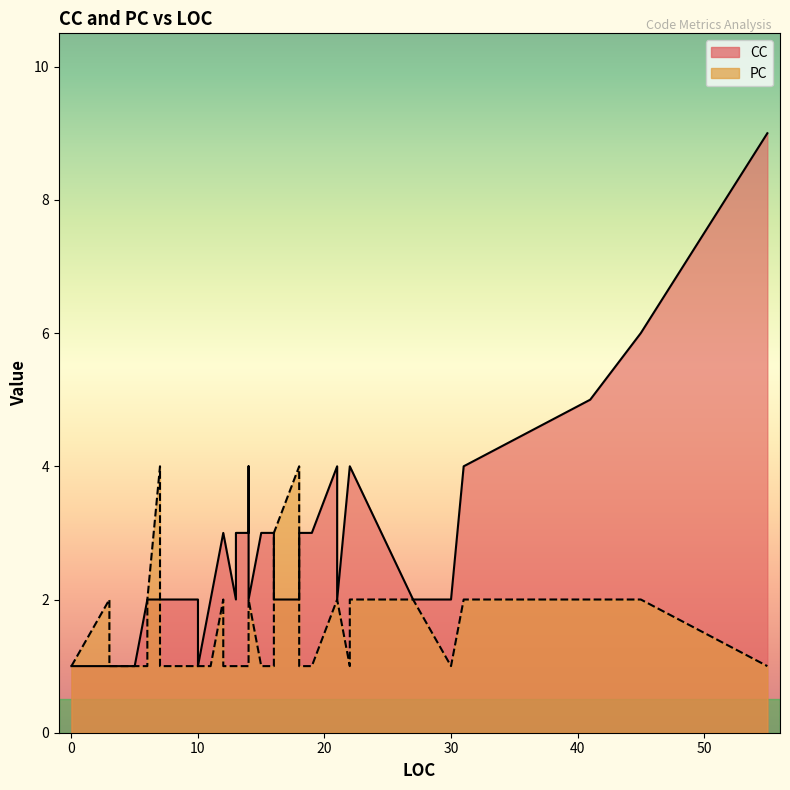

True or false: CC has a value of 2 at 30.

True